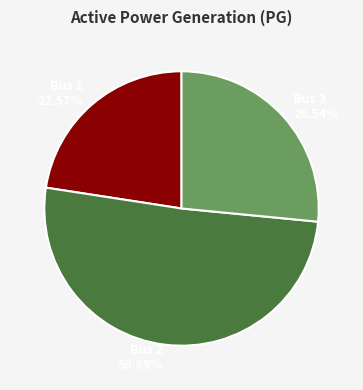

To the nearest percent, what percentage of the pie is Bus 1?

23%